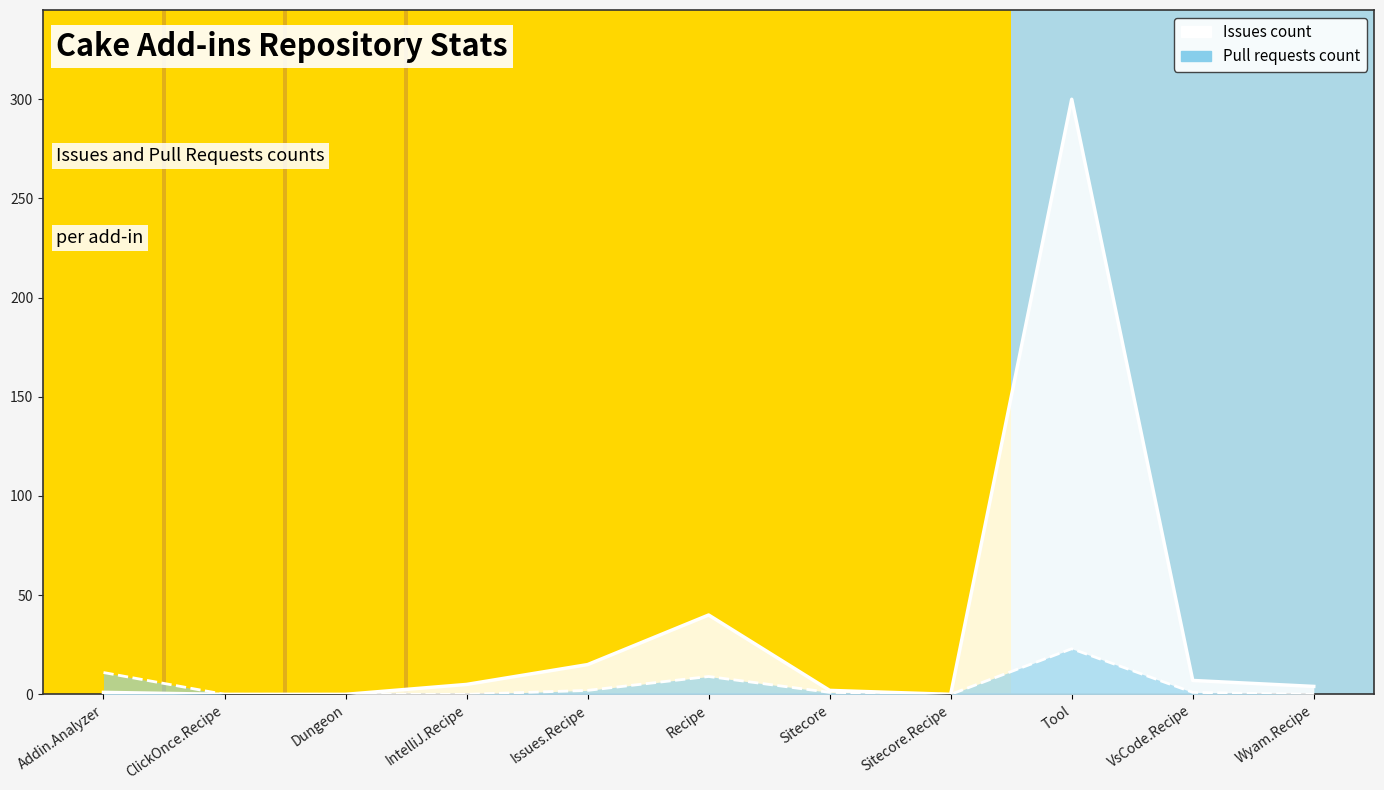

Reading left to right, extract all data points from this chart.

Issues count: 1	0	0	5	15	40	2	0	300	7	4
Pull requests count: 11	0	0	0	2	9	1	0	23	1	0